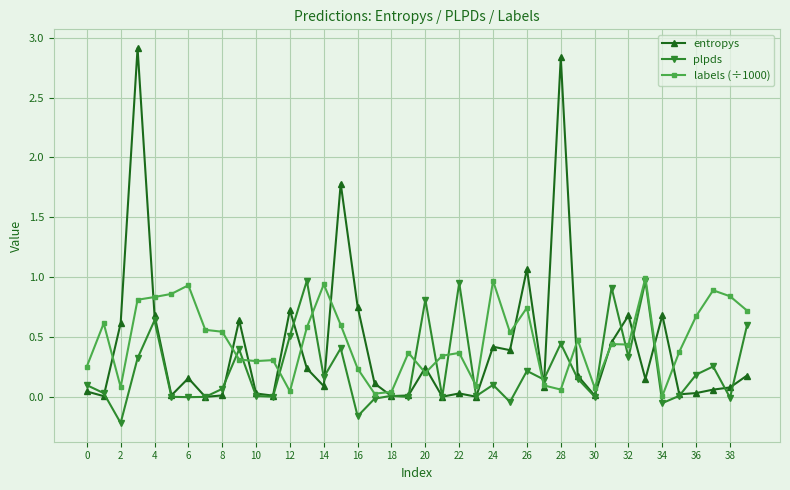

What are all the series names shown in the legend?

entropys, plpds, labels (÷1000)